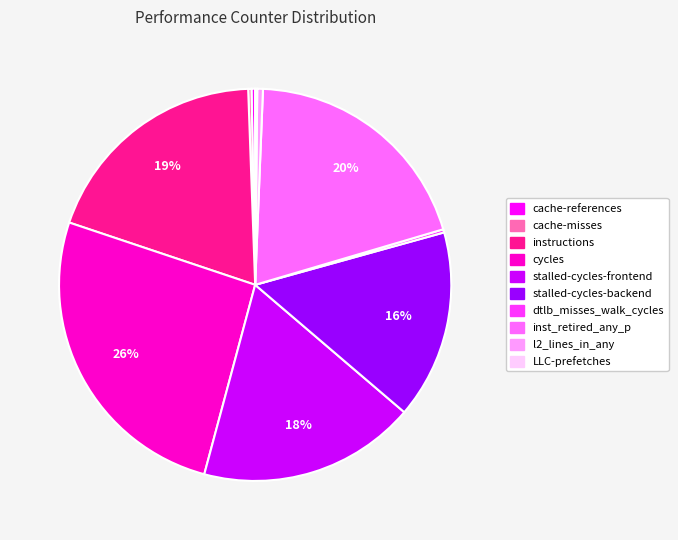

The cache-references slice represents 0% of the pie. True or false?

True